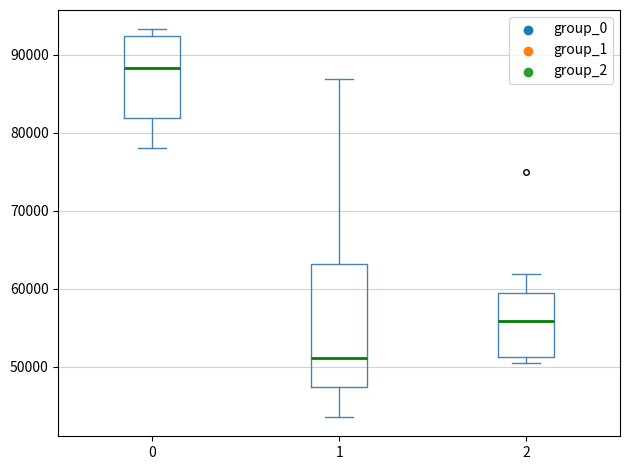

Reading left to right, read every box against the y-axis: the position of its median line, the range the box covers, and the ends of its whiskers. The values are not printed on the chart, so give them approximately, as read against the axis.

0: median 88000, box 82000 to 92000, whiskers 78000 to 93000
1: median 51000, box 47000 to 63000, whiskers 44000 to 87000
2: median 56000, box 51000 to 59000, whiskers 50000 to 62000